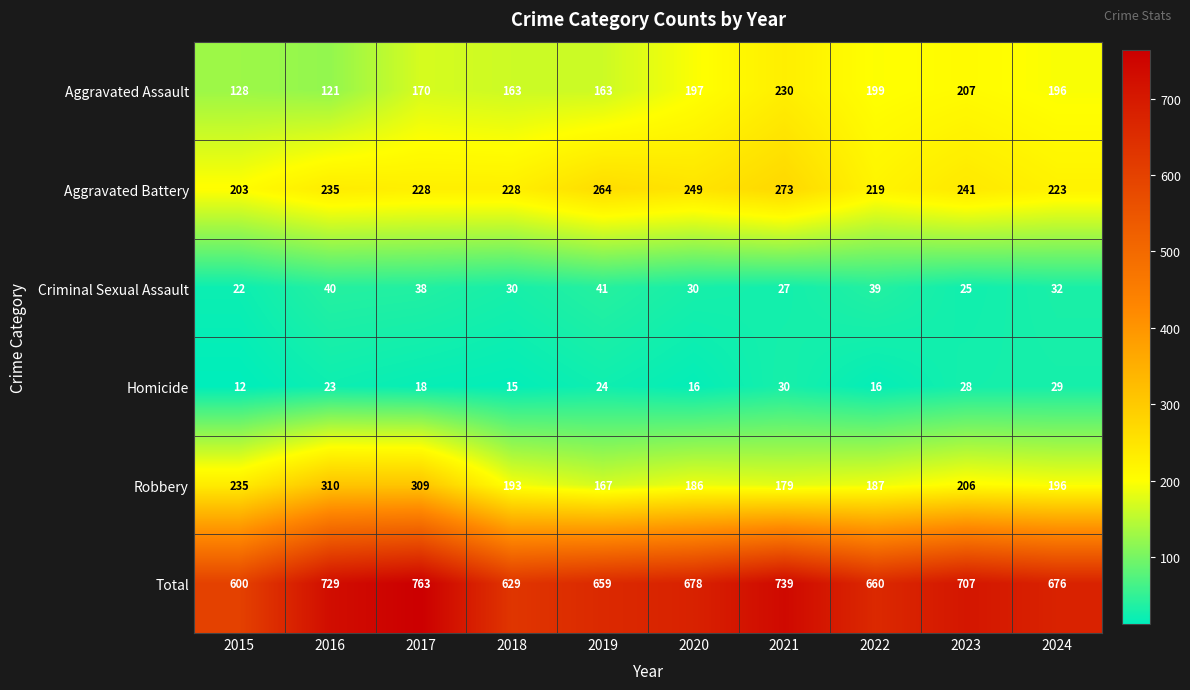

At which label is Homicide closest to 21?

2016